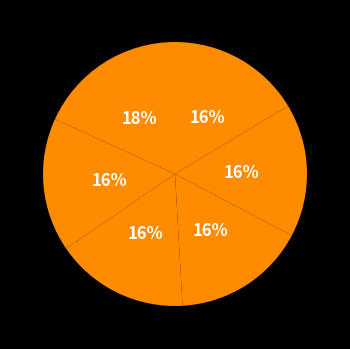

How many segments does this pie chart have?

6